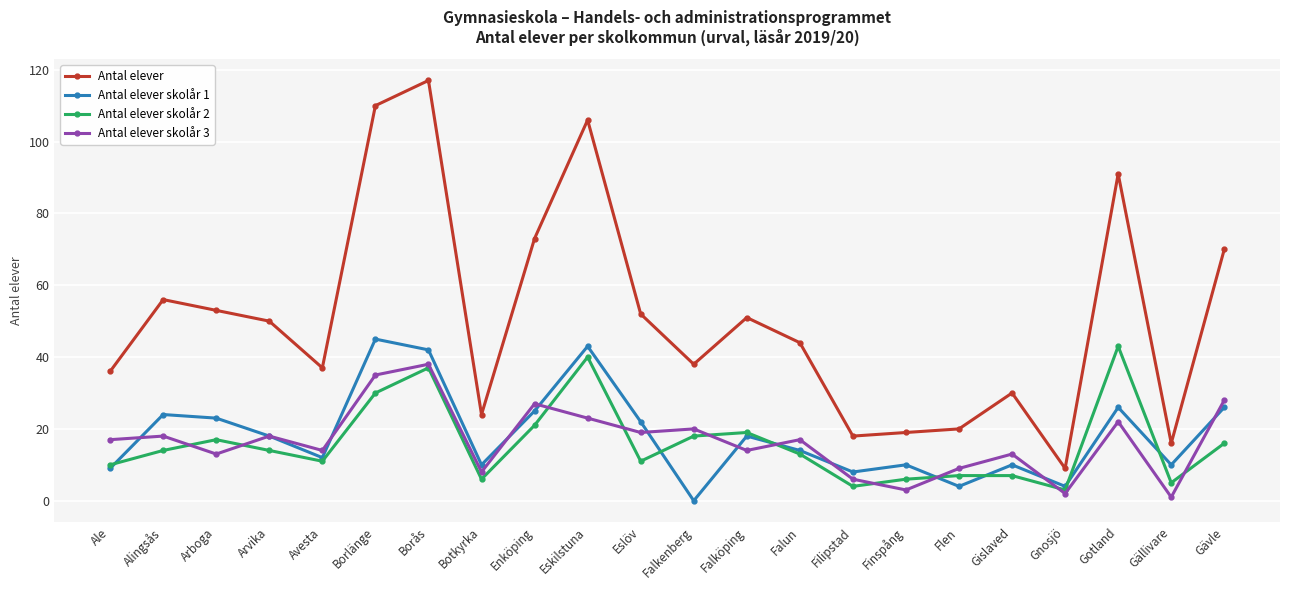

Reading left to right, transcribe all the data shown in this chart.

Antal elever: 36	56	53	50	37	110	117	24	73	106	52	38	51	44	18	19	20	30	9	91	16	70
Antal elever skolår 1: 9	24	23	18	12	45	42	10	25	43	22	0	18	14	8	10	4	10	4	26	10	26
Antal elever skolår 2: 10	14	17	14	11	30	37	6	21	40	11	18	19	13	4	6	7	7	3	43	5	16
Antal elever skolår 3: 17	18	13	18	14	35	38	8	27	23	19	20	14	17	6	3	9	13	2	22	1	28